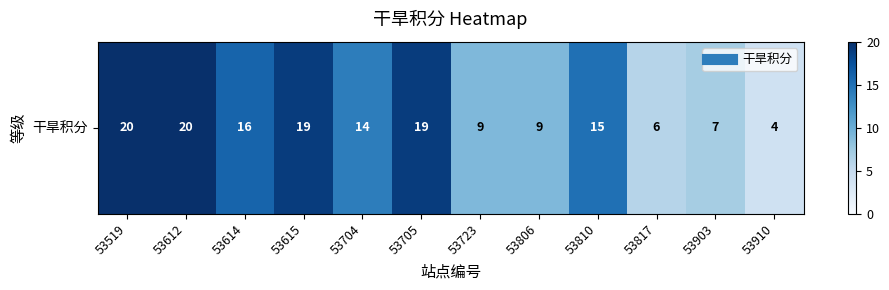

Is it true that the value at 53519 is 5?

False